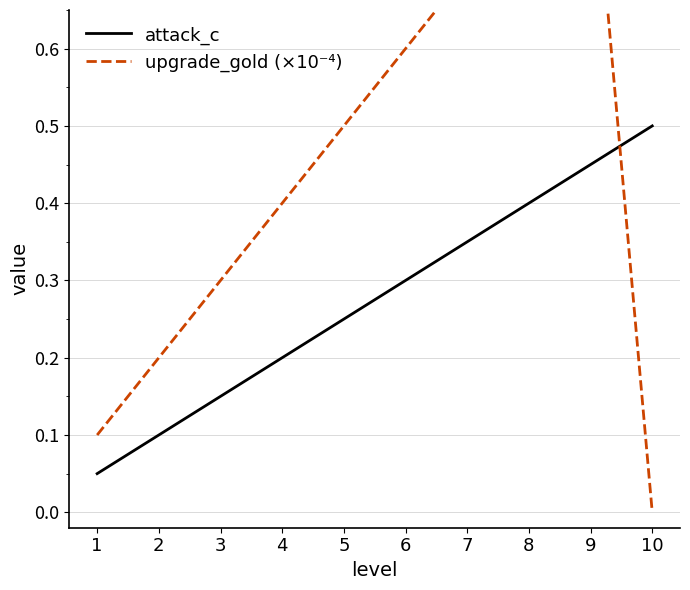

What is the average value of the upgrade_gold (×10⁻⁴) series?

0.5